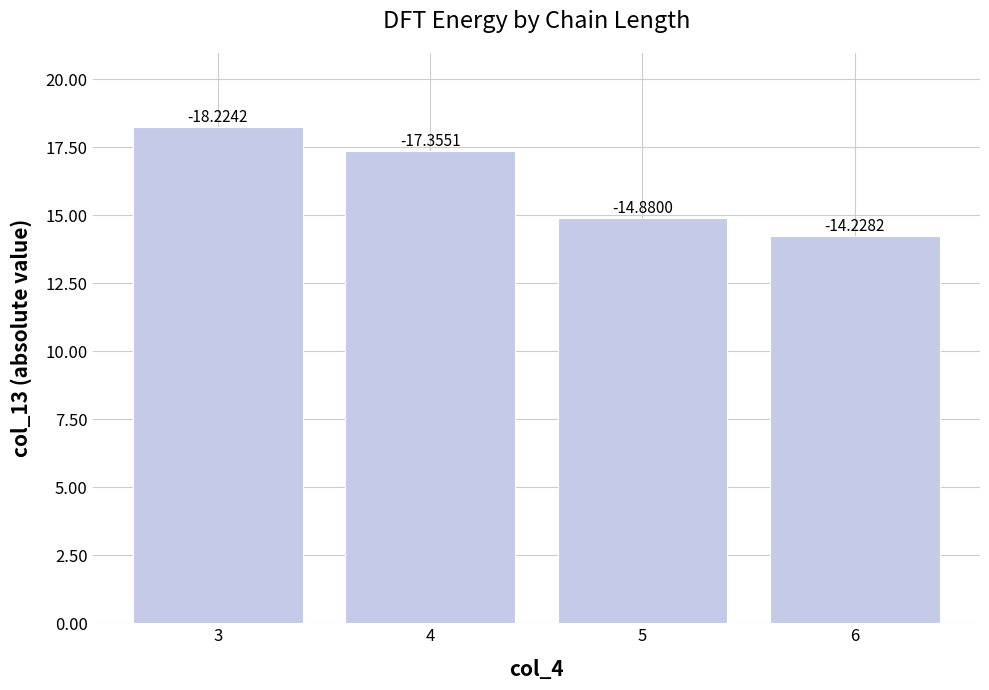

How many bars are there in total?

4